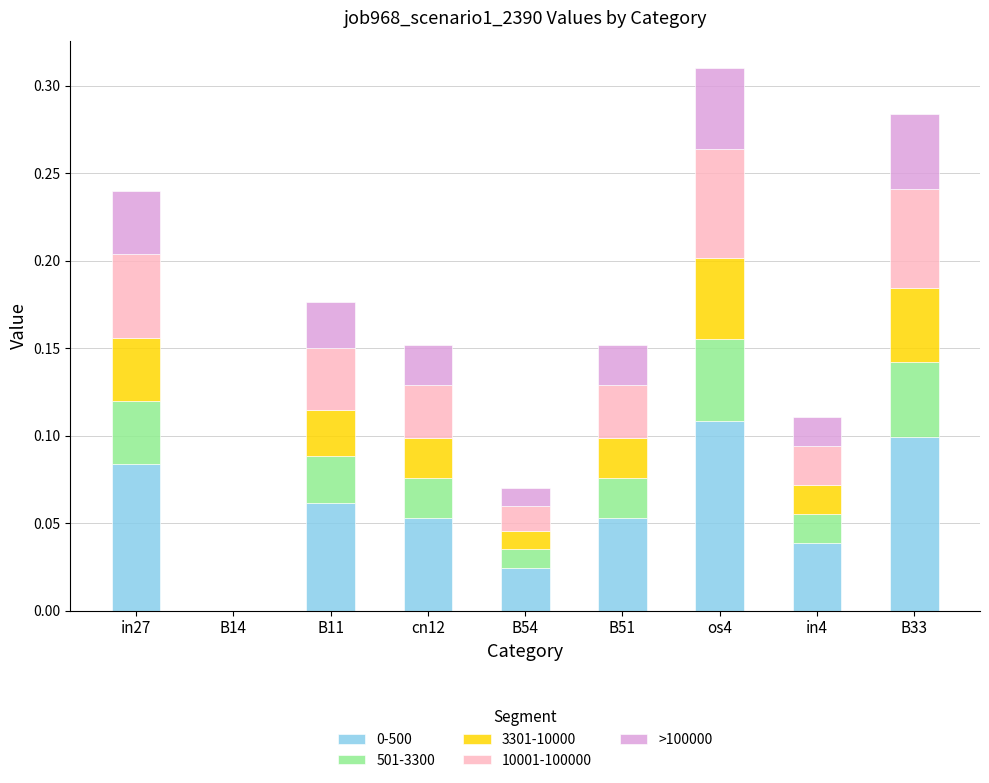

True or false: 0-500 has a value of 0.1 at B33.

True